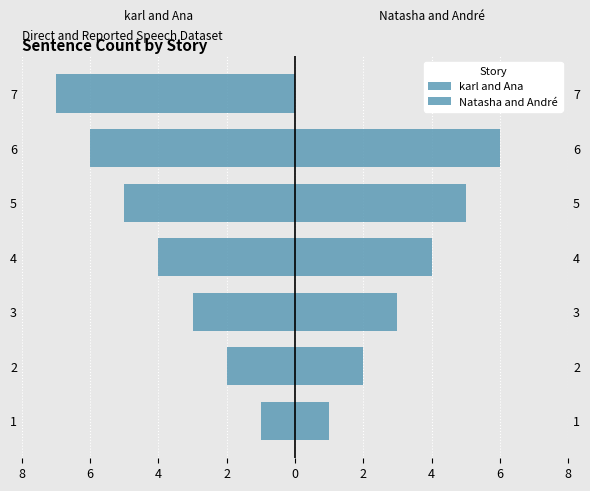

At how many categories does at least one series exceed -3?

7